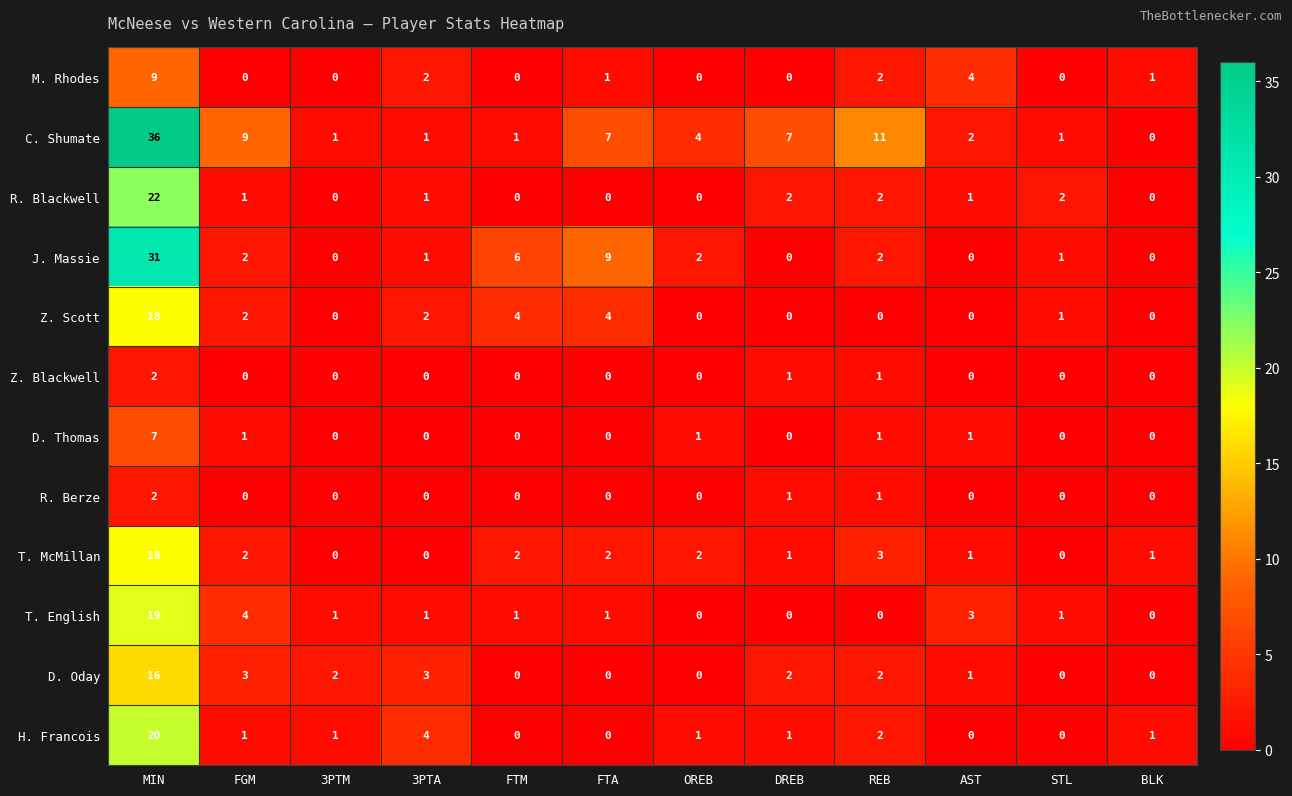

At which label is T. McMillan closest to 9?

REB